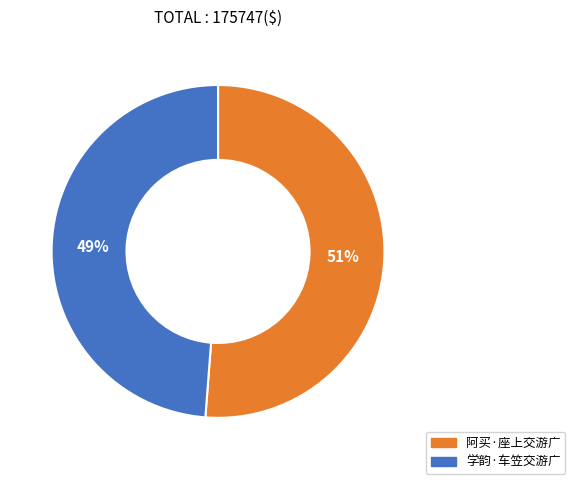

Which has a higher value, 学韵·车笠交游广 or 阿买·座上交游广?

阿买·座上交游广